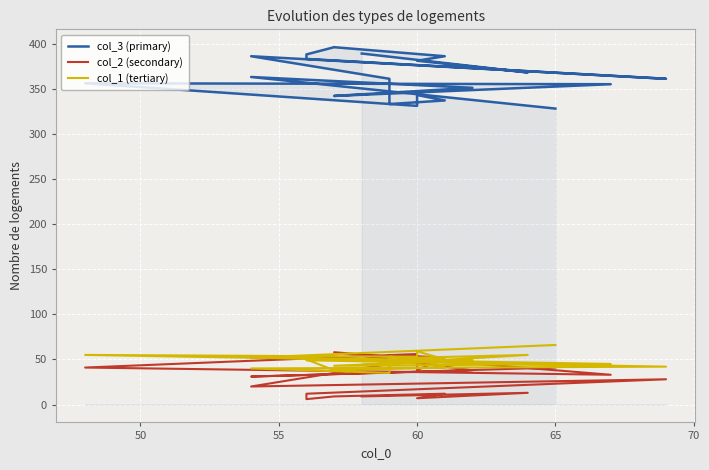

Which series has the largest total across all categories?

col_3 (primary)